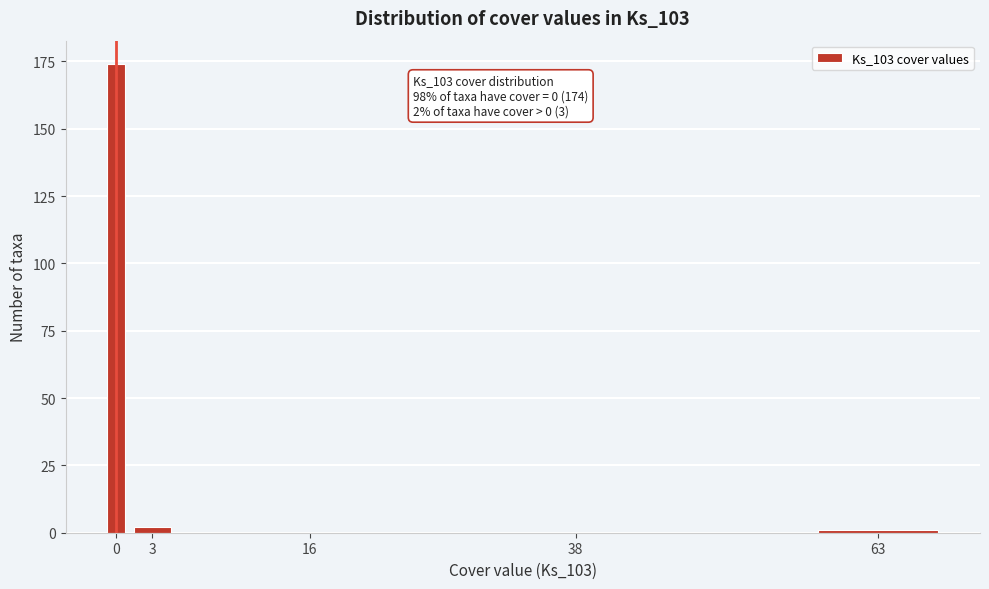

Reading left to right, extract all data points from this chart.

0=174	3=2	16=0	38=0	63=1